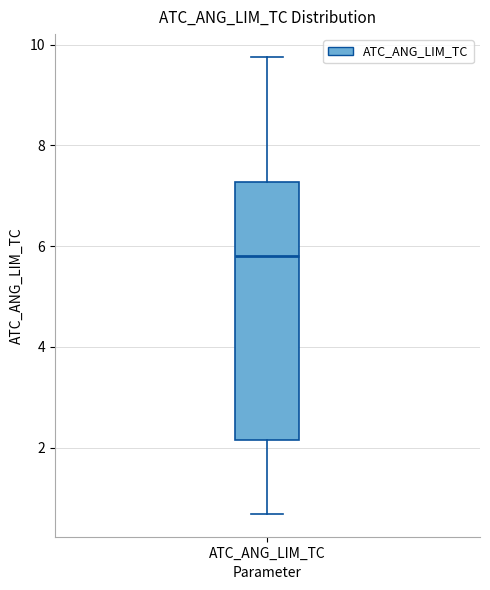

Read this box plot against the y-axis: the position of the median line, the range covered by the box, and the ends of both whiskers. The values are not printed on the chart, so give them approximately, as read against the axis.

median 5.8, box 2.2 to 7.2, whiskers 0.6 to 9.8